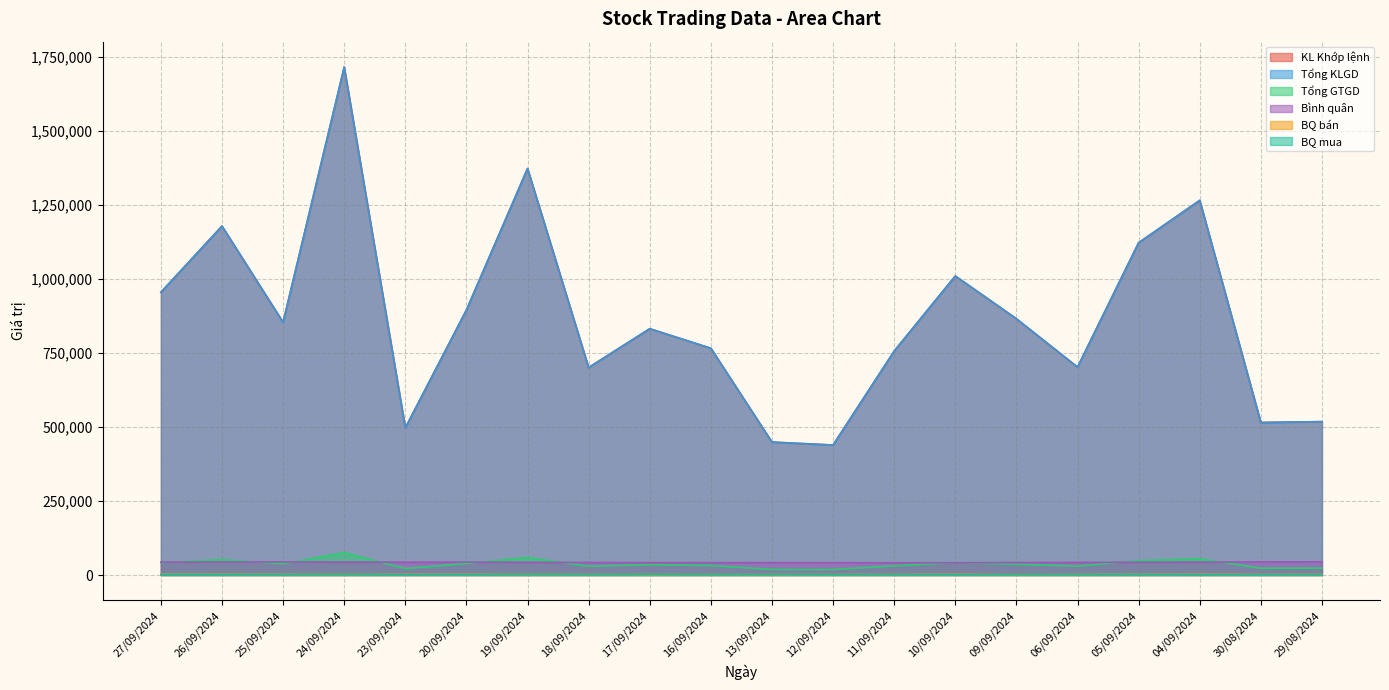

True or false: Bình quân has more than 2 points higher than both neighbors.

True